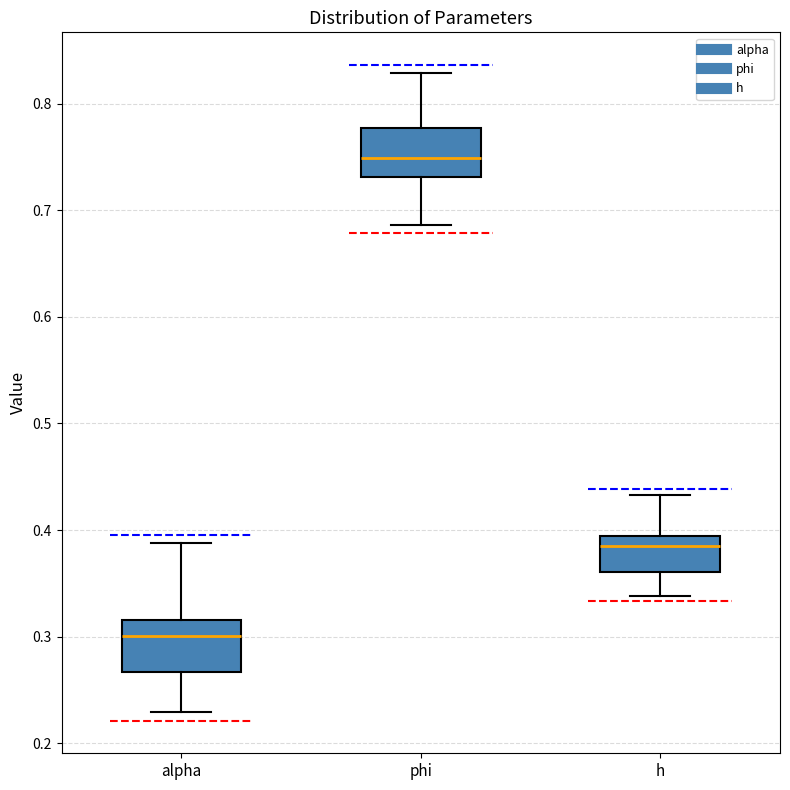

Reading left to right, read every box against the y-axis: the position of its median line, the range the box covers, and the ends of its whiskers. The values are not printed on the chart, so give them approximately, as read against the axis.

alpha: median 0.30, box 0.27 to 0.32, whiskers 0.23 to 0.39
phi: median 0.75, box 0.73 to 0.78, whiskers 0.69 to 0.83
h: median 0.38, box 0.36 to 0.39, whiskers 0.34 to 0.43